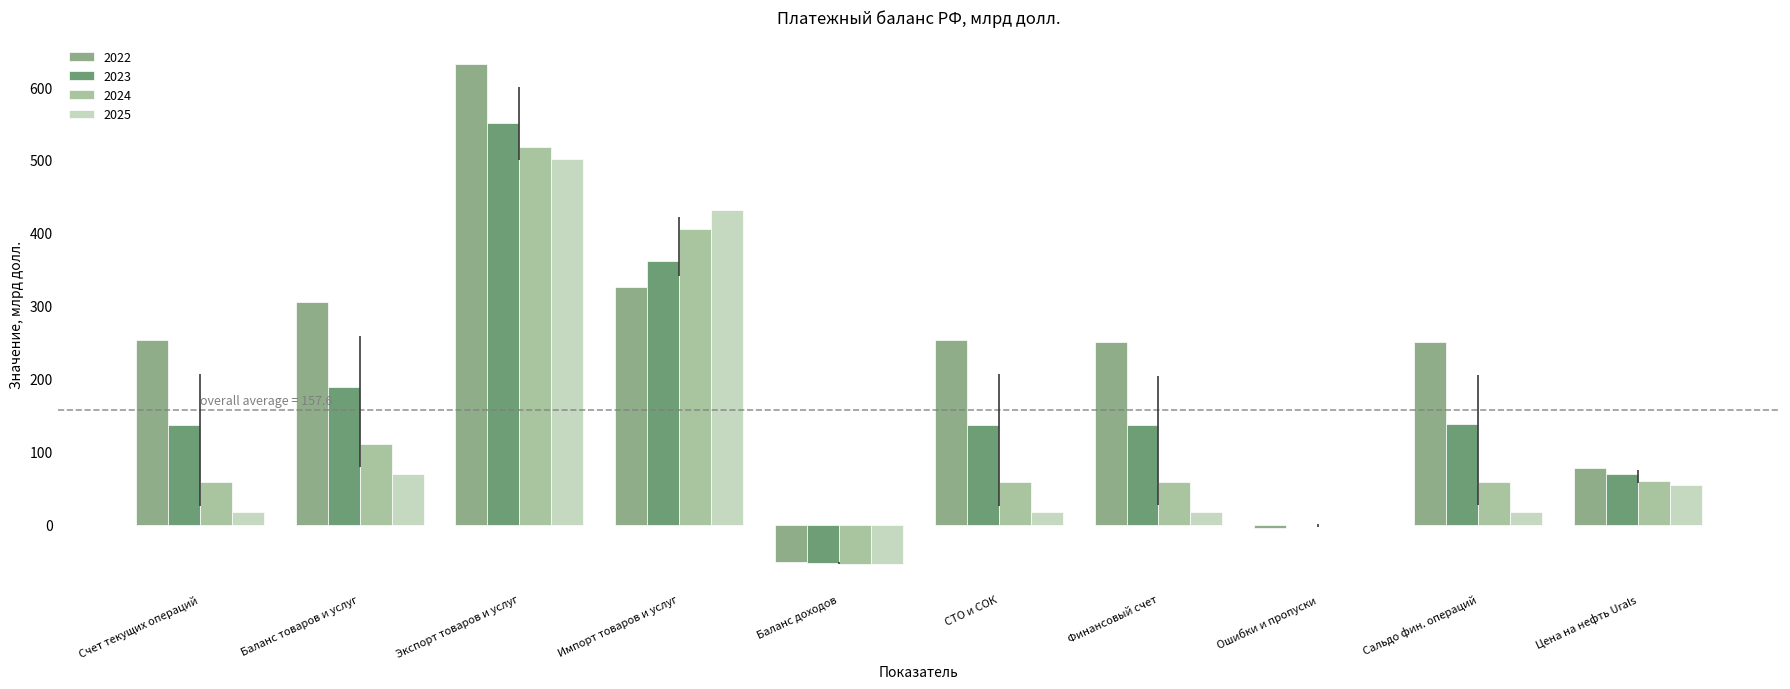

Count the number of categories in the chart.

10